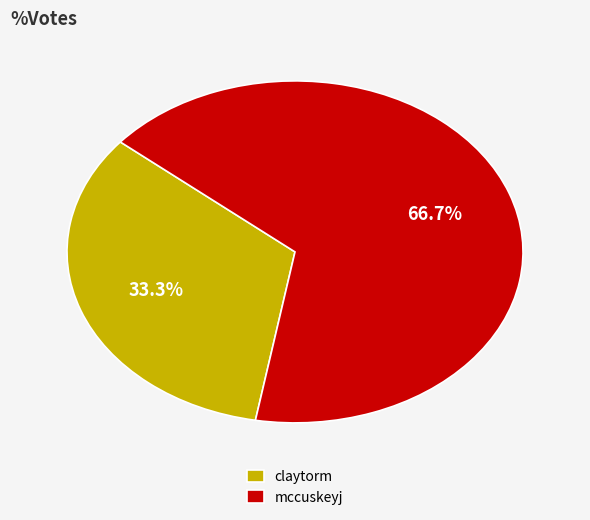

To the nearest percent, what portion does claytorm represent?

33%